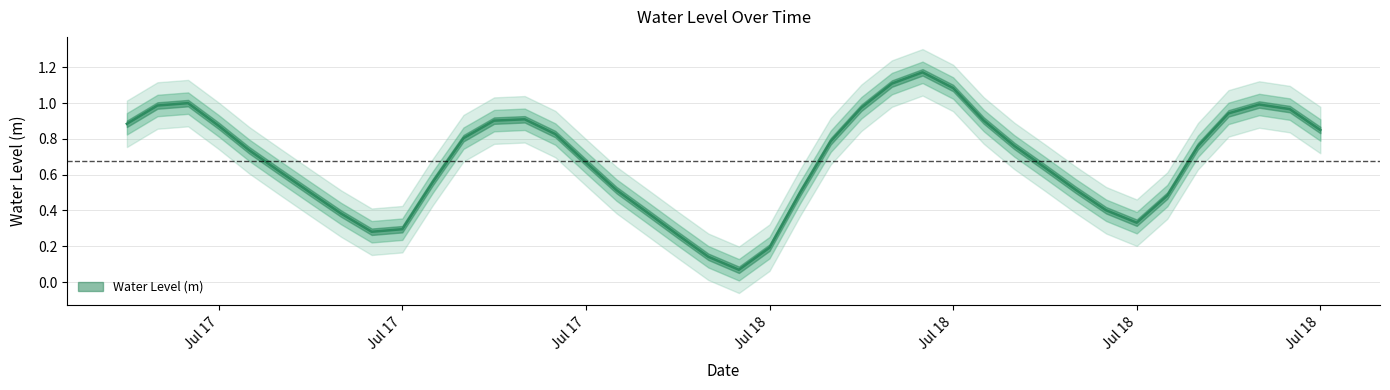

What is the difference between the maximum and minimum values?

1.1